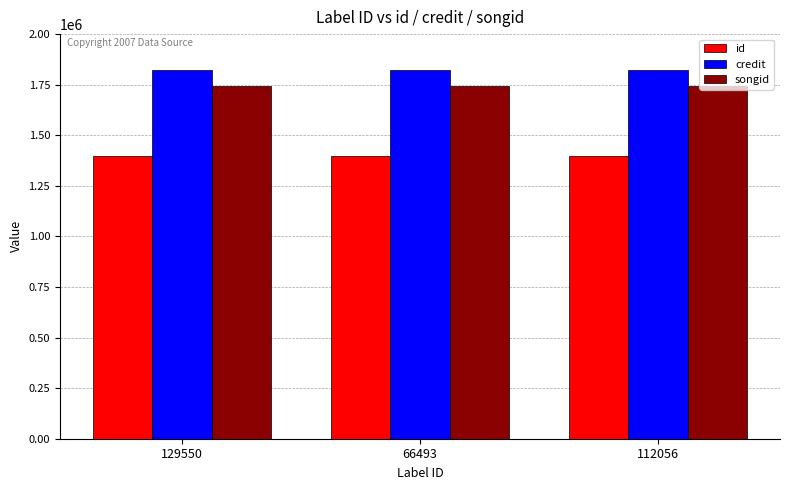

What position from the right is 66493?

2